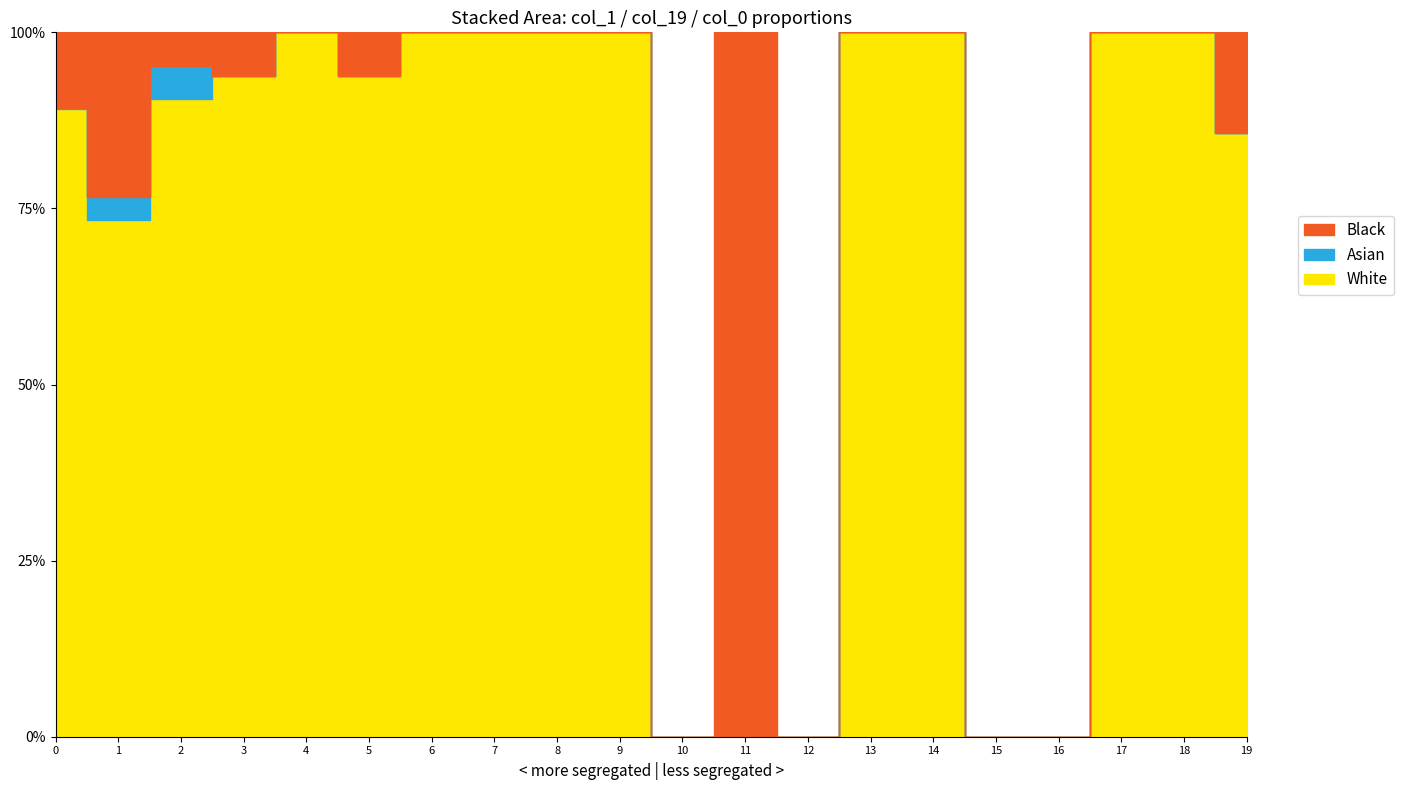

How many interior local valleys does the col_1 series have?

3